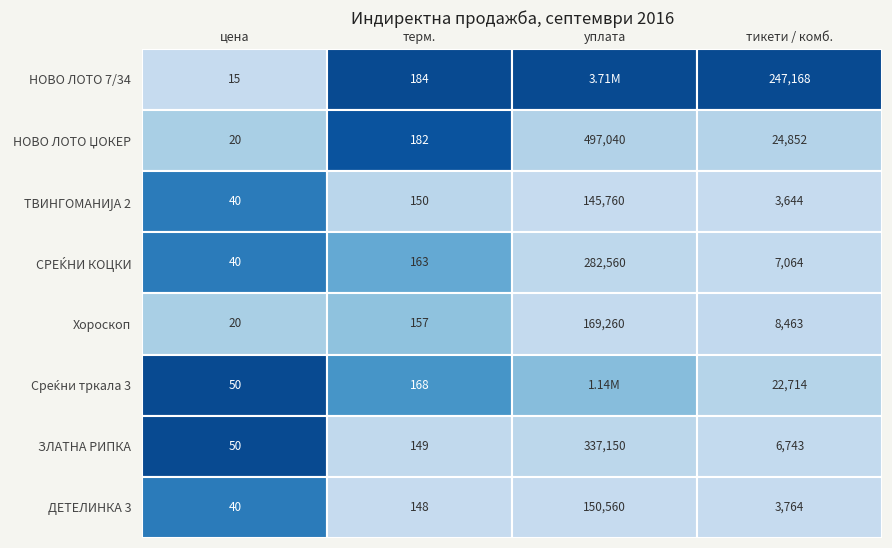

What is the highest value of the ЗЛАТНА РИПКА series?

337150.0